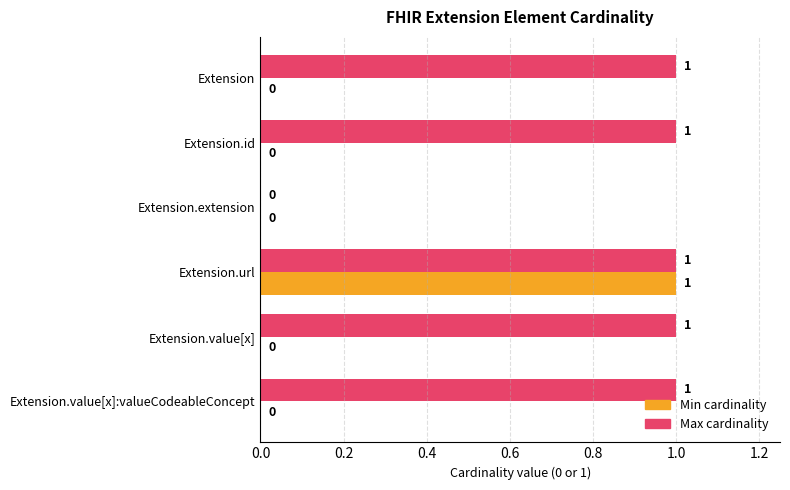

Which series changed the most between Extension.extension and Extension.value[x]?

Max cardinality